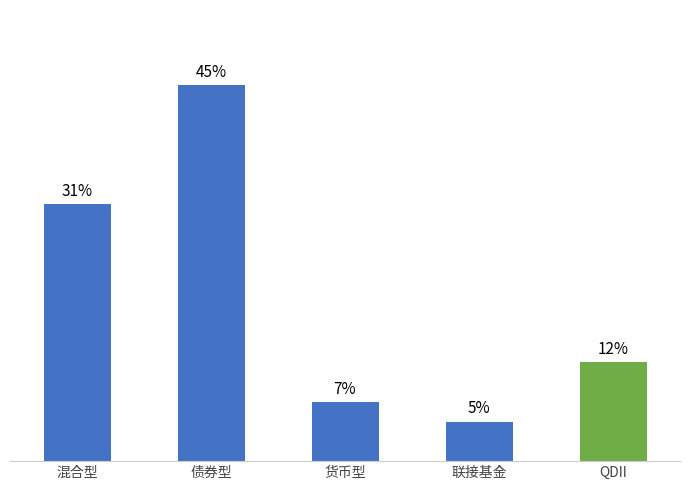

Approximately how many times larger is the value at QDII compared to 混合型?

0.4